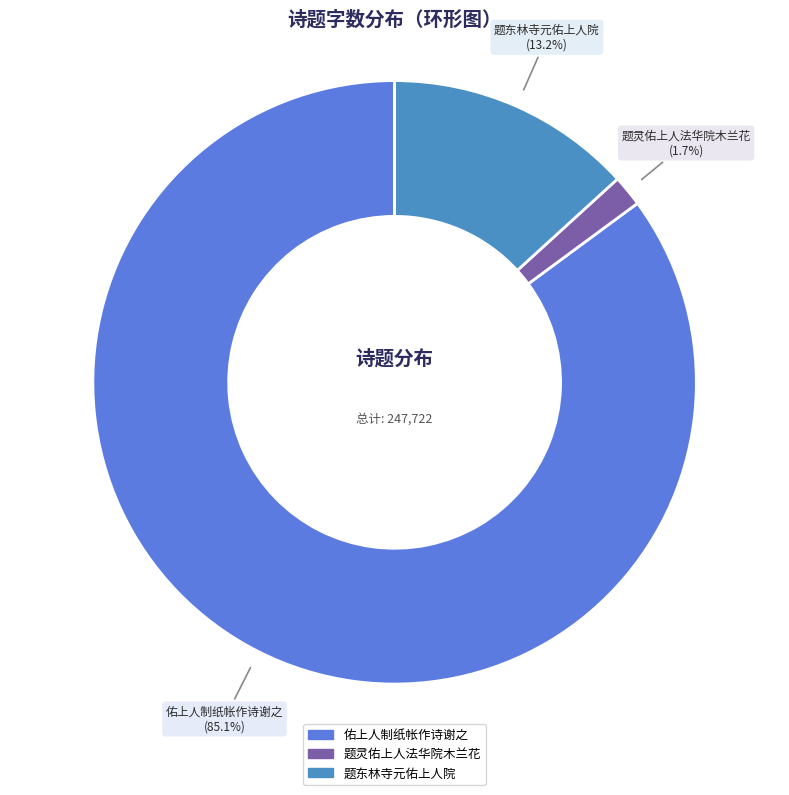

What percentage is the 题灵佑上人法华院木兰花 slice, to the nearest percent?

2%